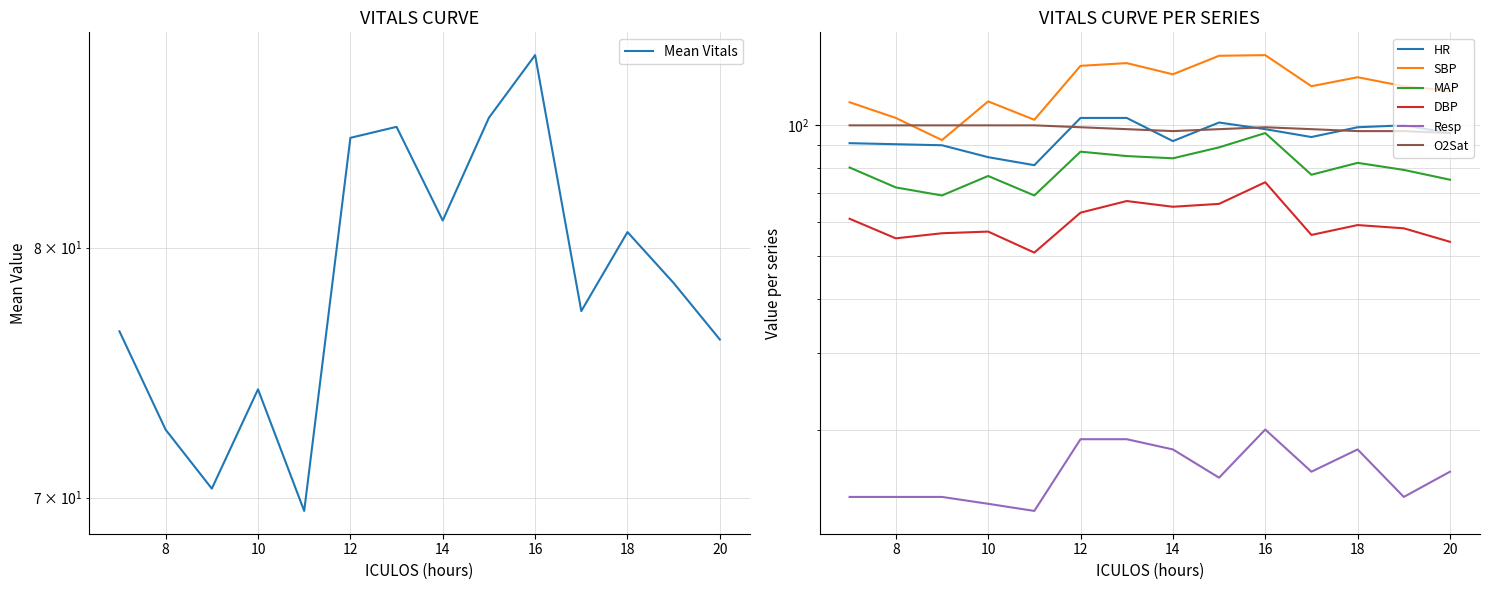

Reading left to right, extract all data points from this chart.

HR: 7=91.0	8=90.5	9=90.0	10=84.5	11=81.0	12=104.0	13=104.0	14=92.0	15=101.5	16=98.0	17=94.0	18=99.0	19=100.0	20=96.0
SBP: 7=113.0	8=104.0	9=92.5	10=113.5	11=103.0	12=137.0	13=139.0	14=131.0	15=144.5	16=145.0	17=123.0	18=129.0	19=123.0	20=120.0
MAP: 7=80.0	8=72.0	9=69.0	10=76.5	11=69.0	12=87.0	13=85.0	14=84.0	15=89.0	16=96.0	17=77.0	18=82.0	19=79.0	20=75.0
DBP: 7=61.0	8=55.0	9=56.5	10=57.0	11=51.0	12=63.0	13=67.0	14=65.0	15=66.0	16=74.0	17=56.0	18=59.0	19=58.0	20=54.0
Resp: 7=14.0	8=14.0	9=14.0	10=13.5	11=13.0	12=19.0	13=19.0	14=18.0	15=15.5	16=20.0	17=16.0	18=18.0	19=14.0	20=16.0
O2Sat: 7=100.0	8=100.0	9=100.0	10=100.0	11=100.0	12=99.0	13=98.0	14=97.0	15=98.0	16=99.0	17=98.0	18=97.0	19=97.0	20=96.0